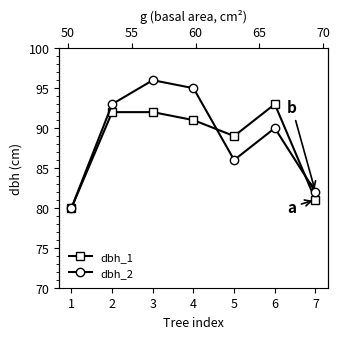

List the labels in order of dbh_1 value, smallest first.

1, 7, 5, 4, 2, 3, 6